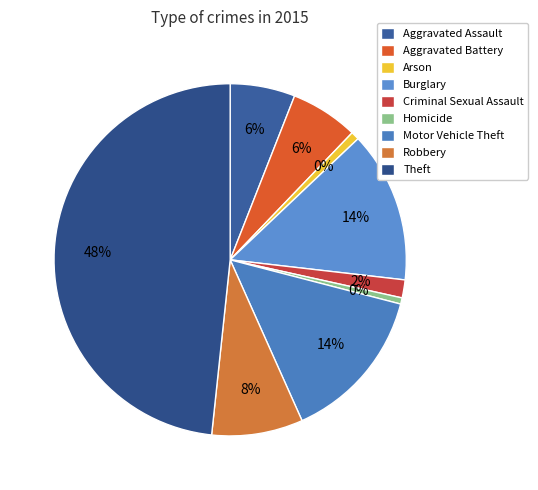

Which has a higher value, Robbery or Theft?

Theft